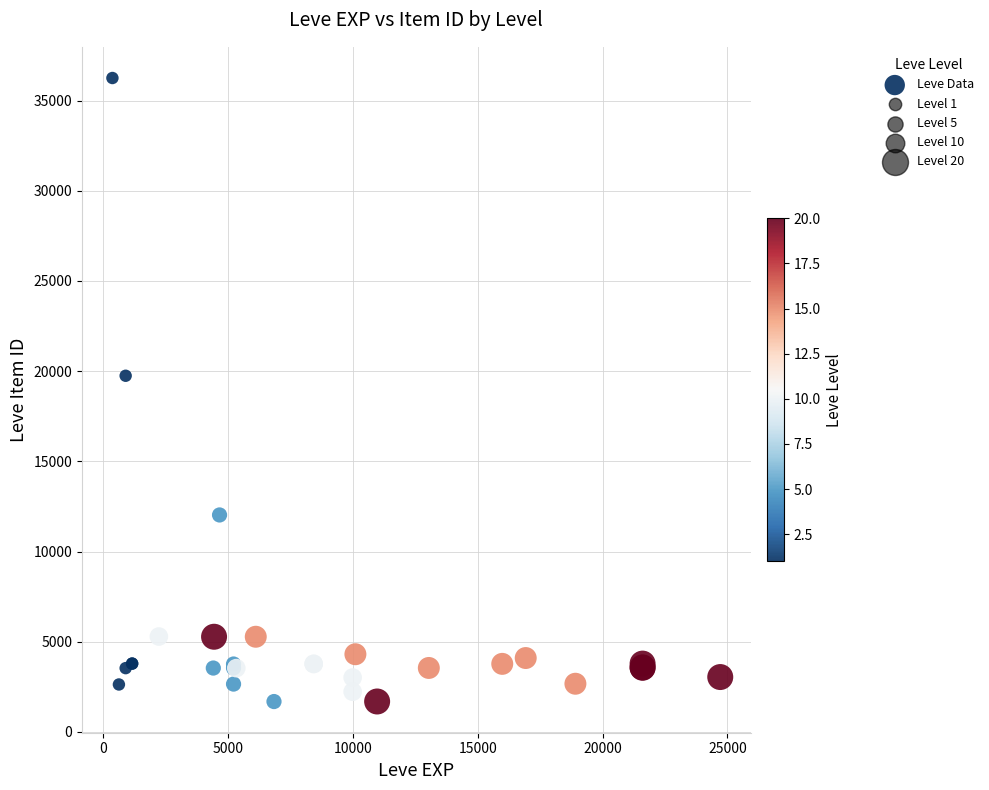

What Y value in the scatter plot is closest to 18967?

19744